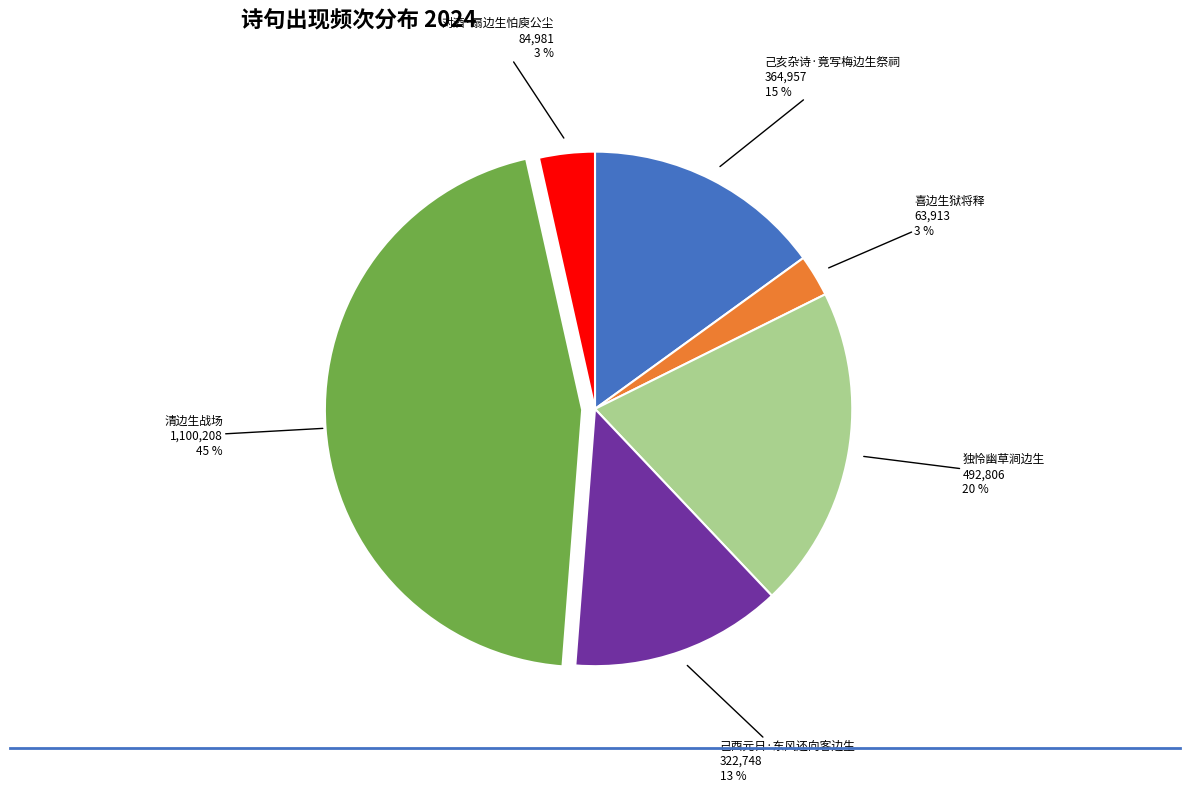

Count the number of slices in the pie.

6